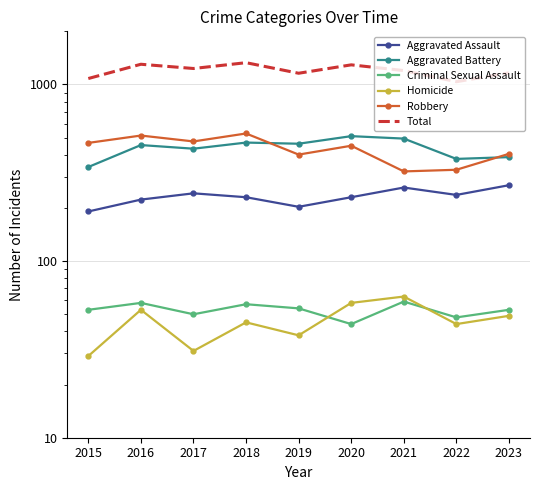

Which series has the widest spread of values?

Total